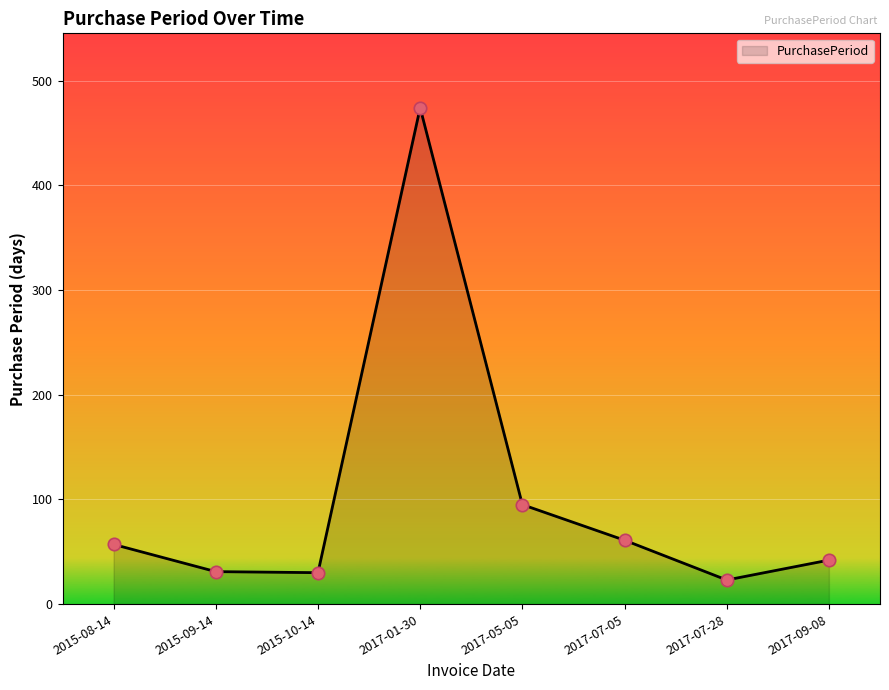

What is the change in value from 2017-05-05 to 2017-09-08?

-53